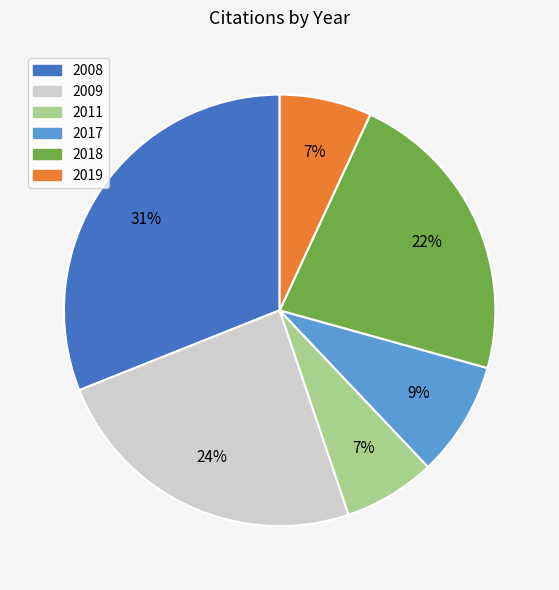

To the nearest percent, what is the average slice percentage?

17%